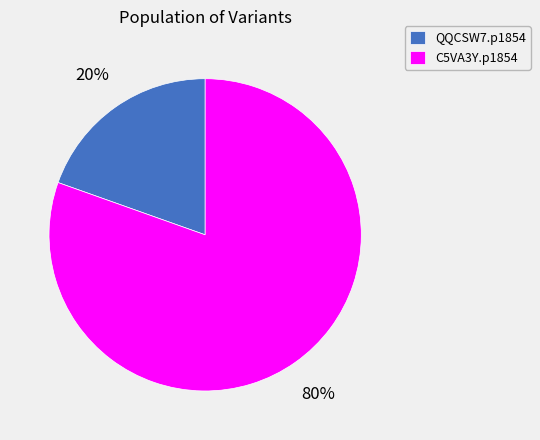

Combined, do QQCSW7.p1854 and C5VA3Y.p1854 account for over 50%?

Yes